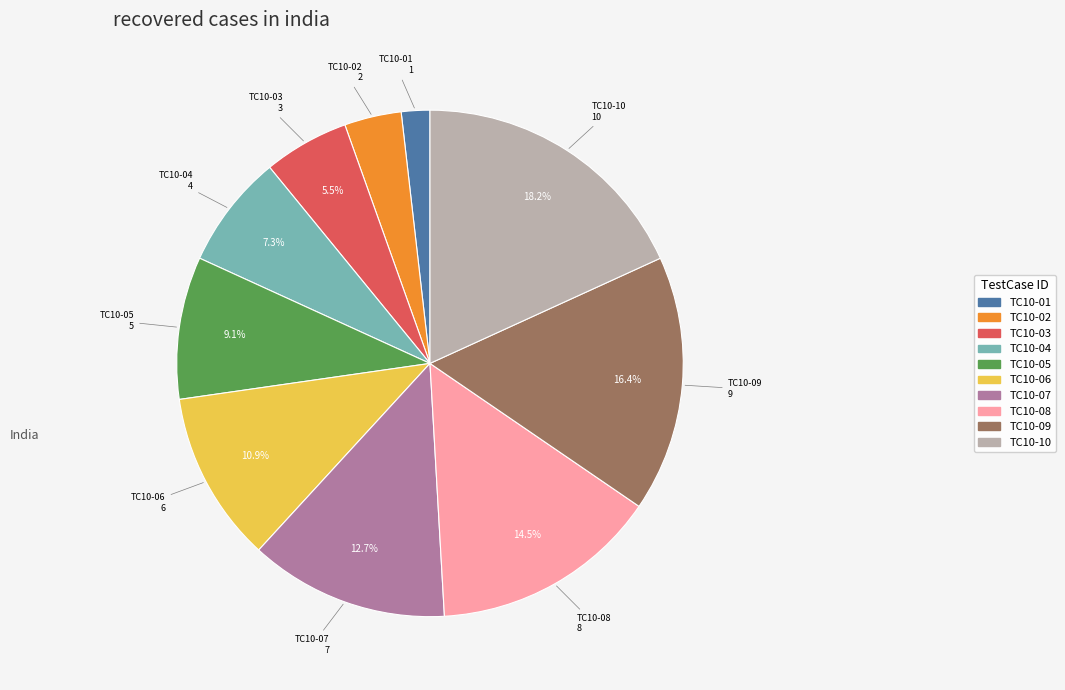

What percentage is the TC10-09 slice, to the nearest percent?

16%